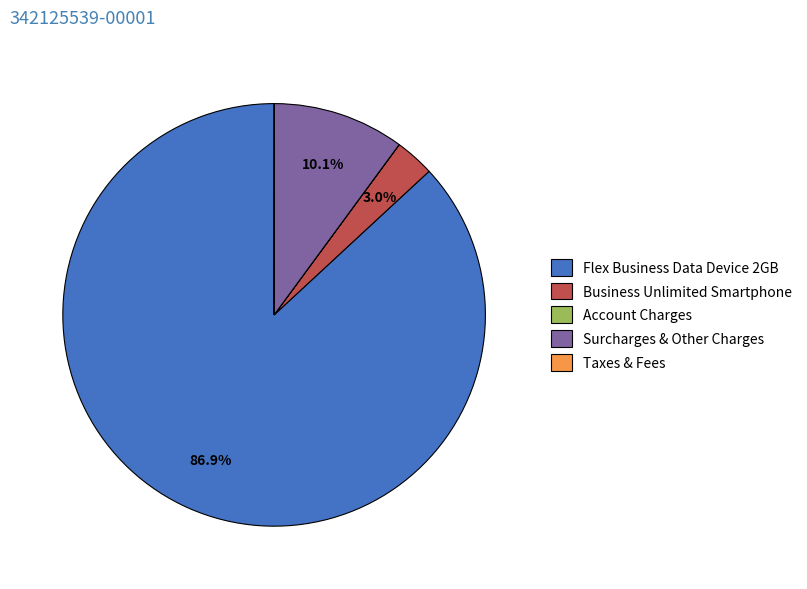

To the nearest percent, what is the average slice percentage?

20%